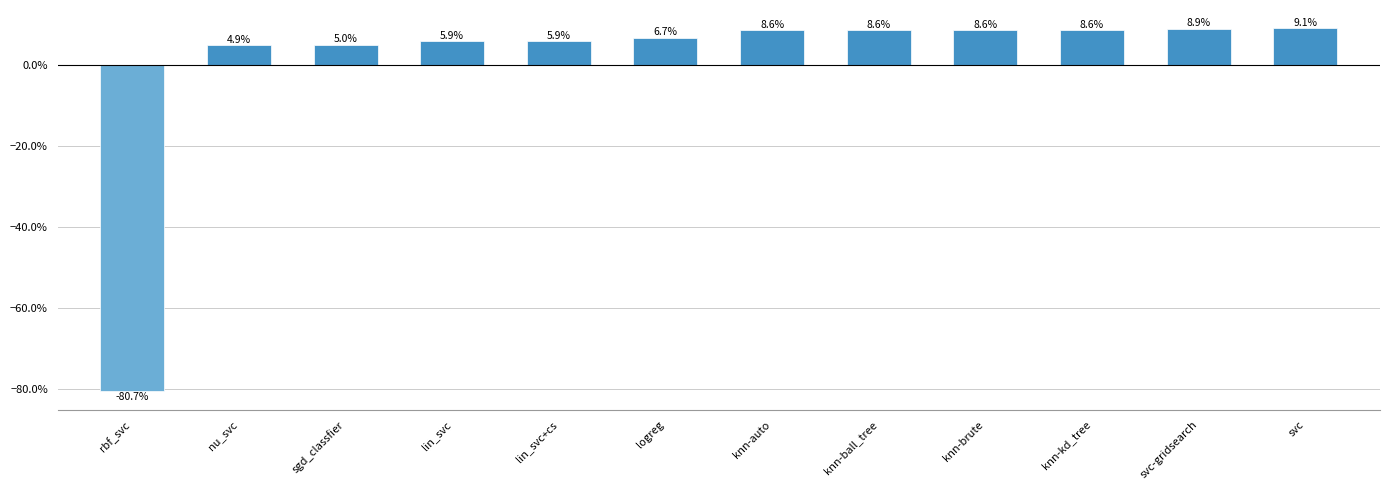

List the labels in order of value, largest first.

svc, svc-gridsearch, knn-auto, knn-ball_tree, knn-brute, knn-kd_tree, logreg, lin_svc, lin_svc+cs, sgd_classfier, nu_svc, rbf_svc